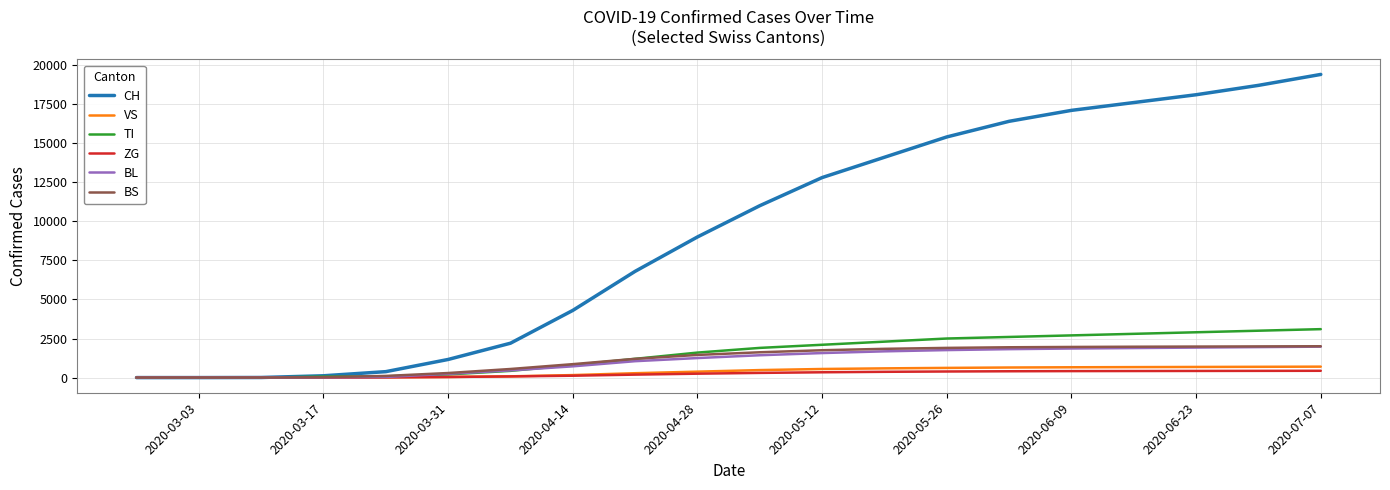

Which series has the largest range (max minus min)?

CH